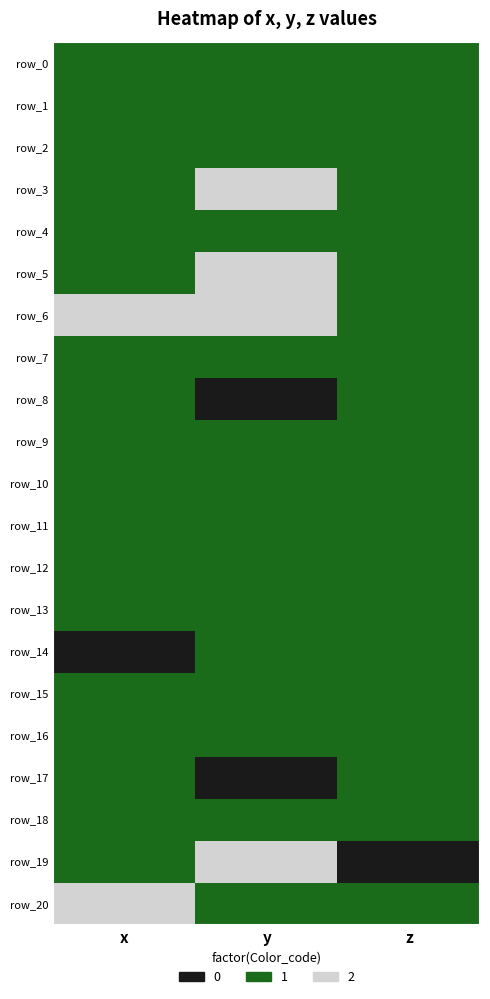

The row_2 series shows 1 at z. True or false?

True